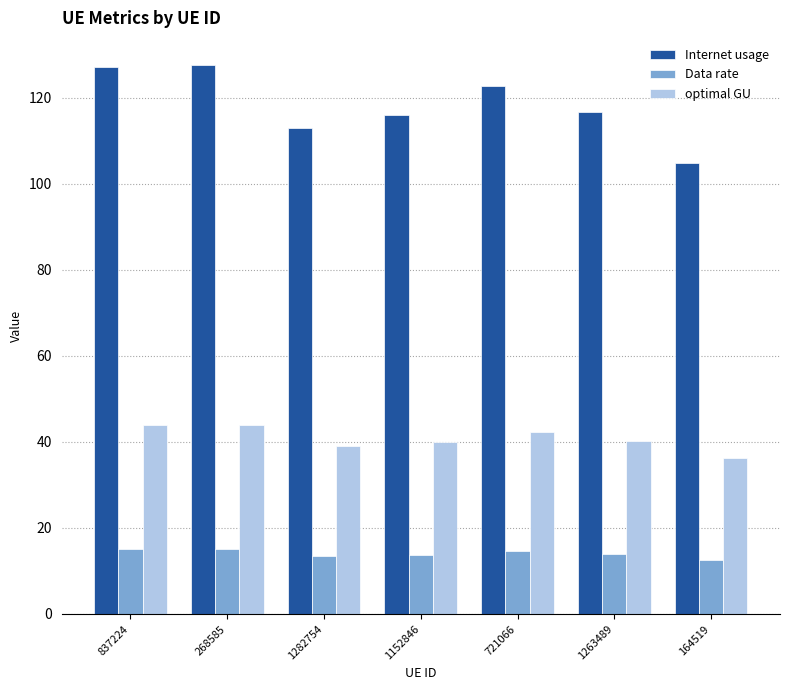

What is the value of the Data rate bar at the 6th from the left?

13.9